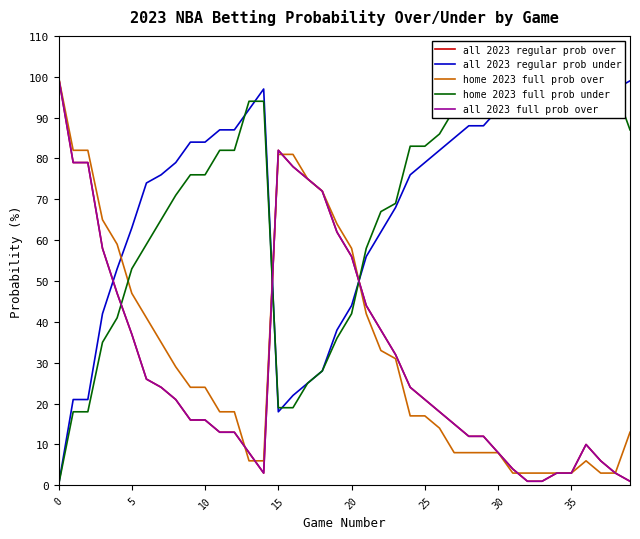

In all 2023 regular prob under, how many points are lower than both neighbors (excluding endpoints)?

2